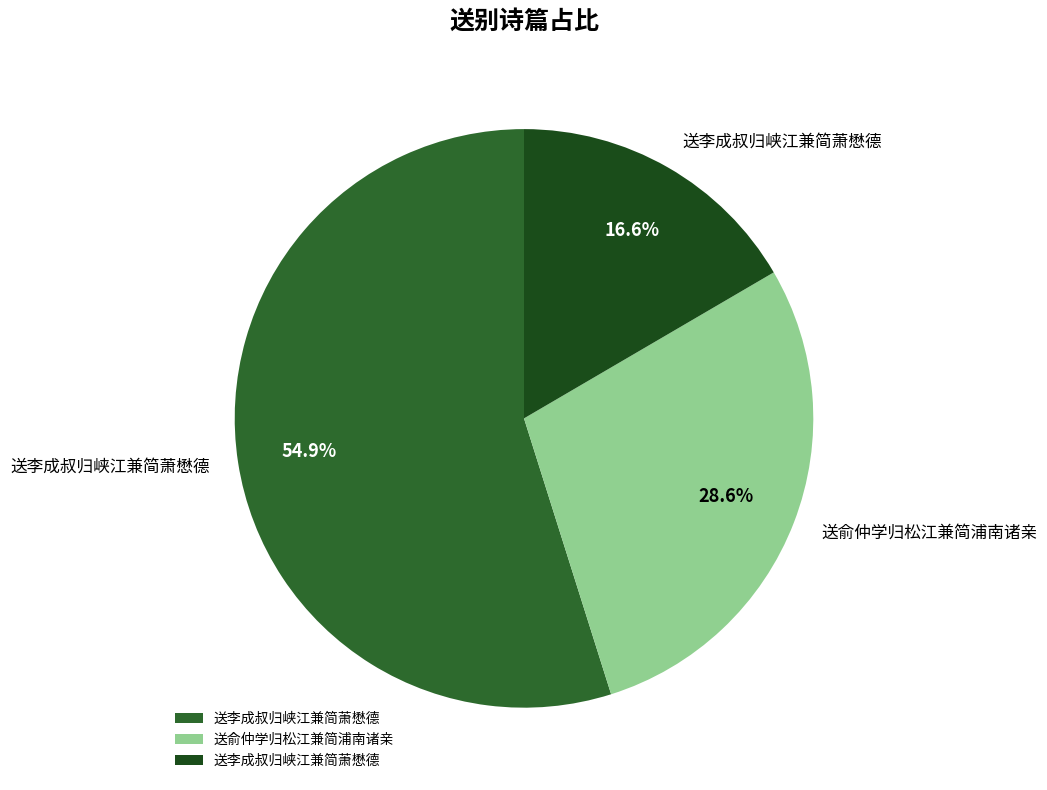

Count the number of slices in the pie.

3